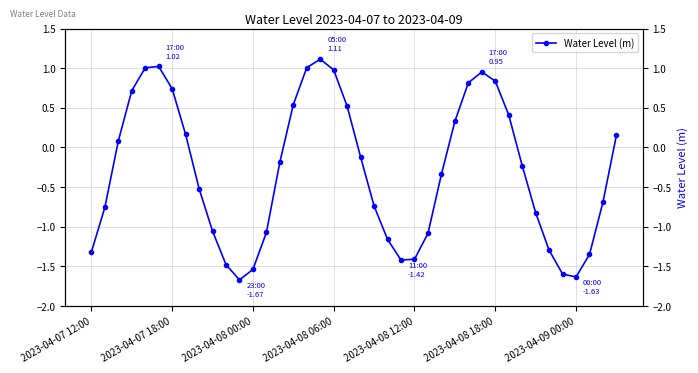

Rank the categories by value from lowest to highest.

11, 36, 35, 12, 10, 23, 24, 37, 2023-04-07 12:00, 34, 22, 25, 13, 9, 33, 2023-04-07 18:00, 21, 38, 8, 26, 32, 14, 20, 2023-04-08 00:00, 39, 7, 27, 31, 19, 15, 2023-04-08 06:00, 2023-04-09 00:00, 28, 30, 29, 18, 2023-04-08 12:00, 16, 2023-04-08 18:00, 17